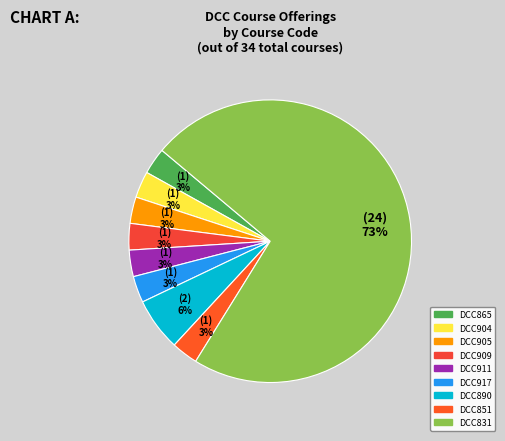

What percentage do DCC917 and DCC911 together represent?

6.1%